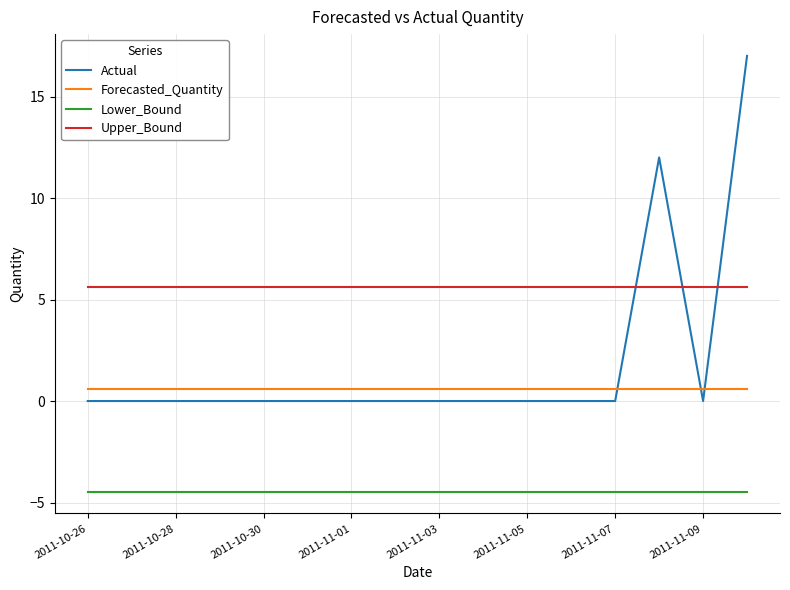

What is the average value of the Forecasted_Quantity series?

0.6